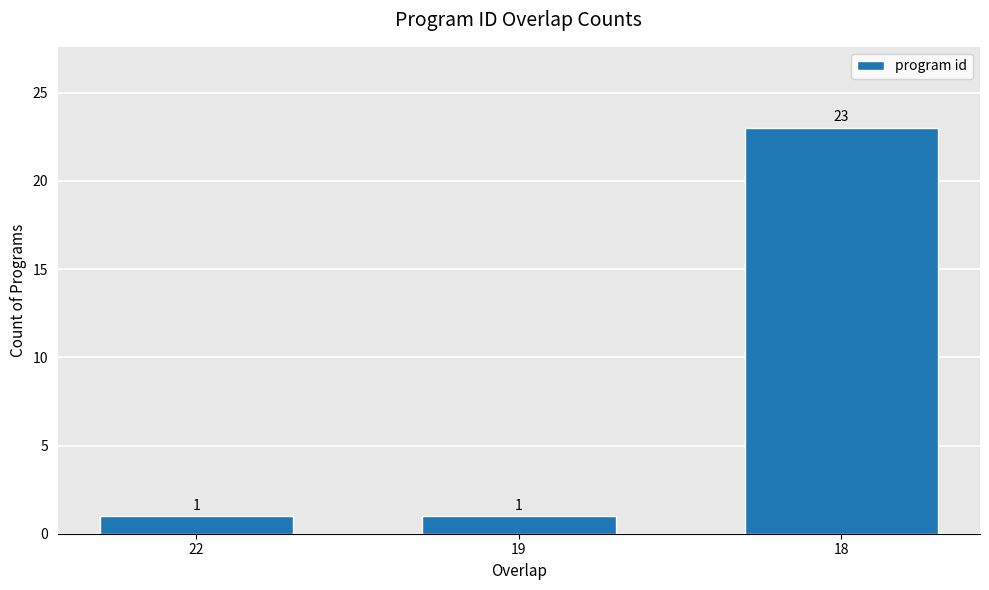

Count the values in the range 1 to 23.

3